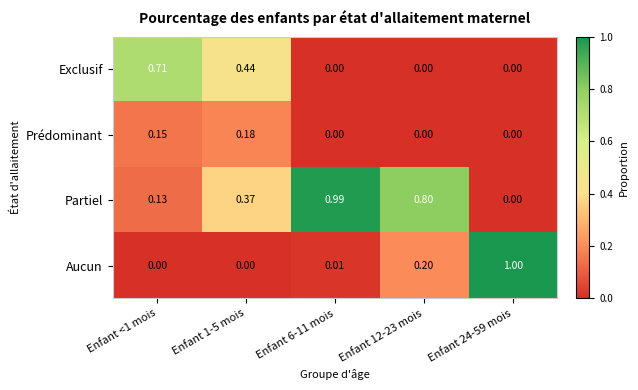

What is the spread (max minus min) of values at Enfant 12-23 mois?

0.8